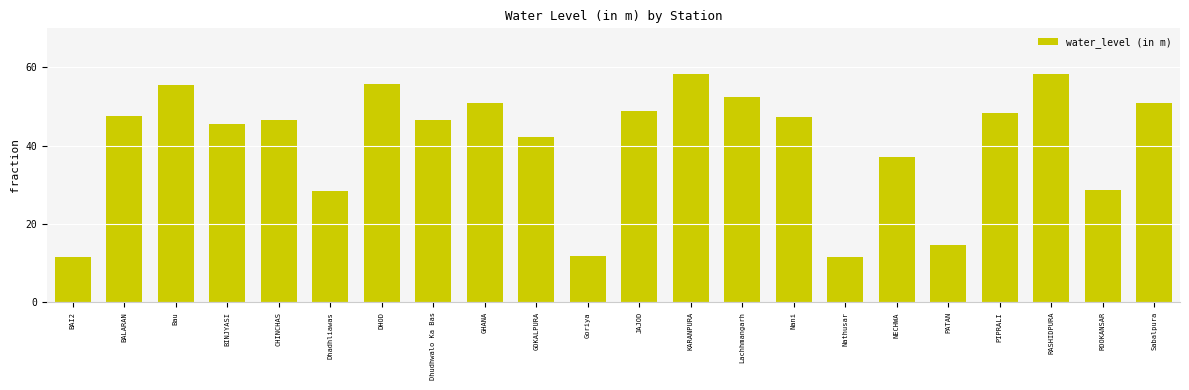

Where is the data nearest to the value 34?

NECHWA